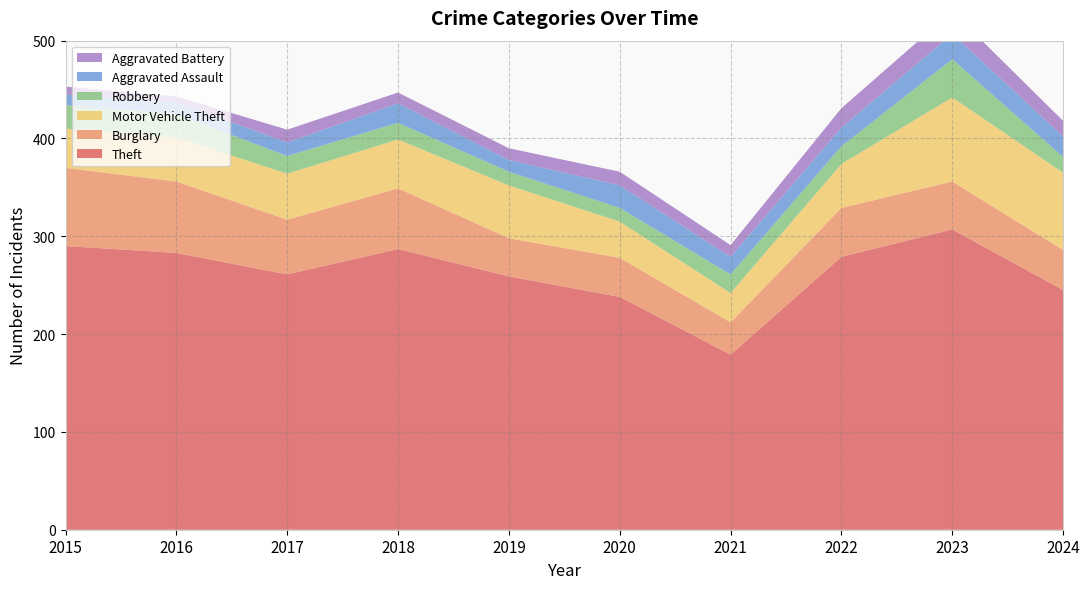

Reading left to right, list all the values displayed in this chart.

Theft: 2015=290	2016=283	2017=261	2018=287	2019=259	2020=238	2021=179	2022=279	2023=307	2024=245
Burglary: 2015=80	2016=73	2017=56	2018=62	2019=39	2020=40	2021=33	2022=50	2023=49	2024=41
Motor Vehicle Theft: 2015=40	2016=45	2017=47	2018=50	2019=54	2020=37	2021=30	2022=45	2023=86	2024=79
Robbery: 2015=24	2016=24	2017=18	2018=17	2019=14	2020=14	2021=19	2022=18	2023=39	2024=16
Aggravated Assault: 2015=11	2016=12	2017=14	2018=20	2019=12	2020=23	2021=18	2022=19	2023=26	2024=21
Aggravated Battery: 2015=8	2016=6	2017=13	2018=11	2019=12	2020=14	2021=12	2022=20	2023=23	2024=16